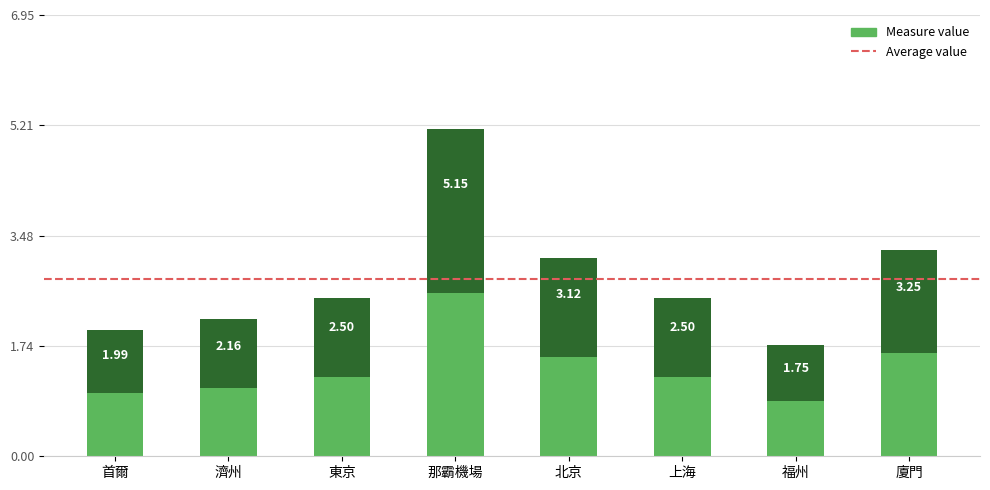

Rank the categories by value from lowest to highest.

福州, 首爾, 濟州, 東京, 上海, 北京, 廈門, 那霸機場